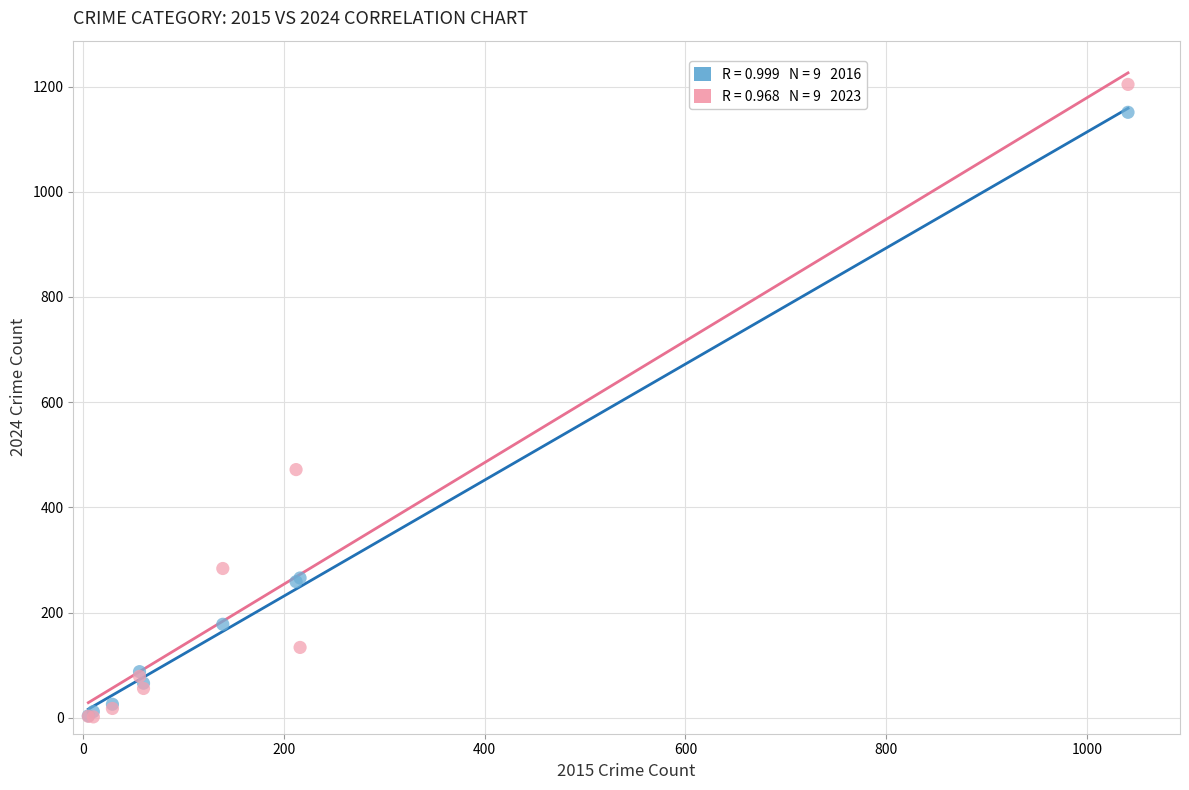

Across all series, what Y value is closest to 603?

472